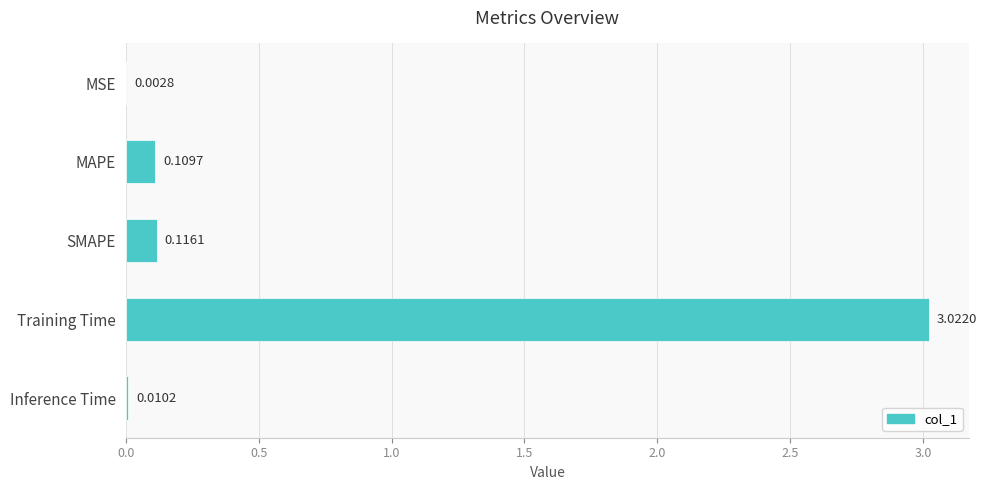

What is the change in value from SMAPE to Training Time?

+2.9